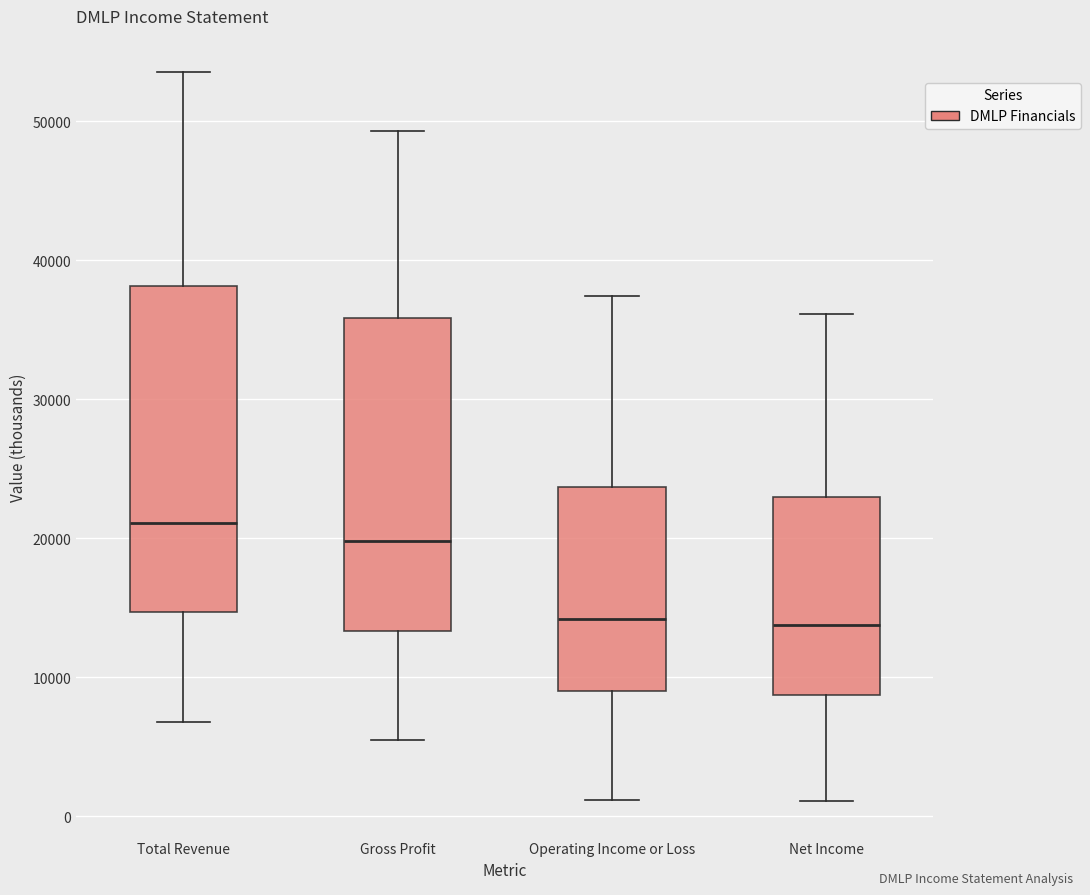

Reading left to right, transcribe this box plot: for each box, give where its median line is, the range the box spans, and where its two whiskers end, as read against the y-axis. The values are not printed on the chart, so give them approximately, as read against the axis.

Total Revenue: median 21000, box 15000 to 38000, whiskers 7000 to 54000
Gross Profit: median 20000, box 13000 to 36000, whiskers 6000 to 49000
Operating Income or Loss: median 14000, box 9000 to 24000, whiskers 1000 to 37000
Net Income: median 14000, box 9000 to 23000, whiskers 1000 to 36000